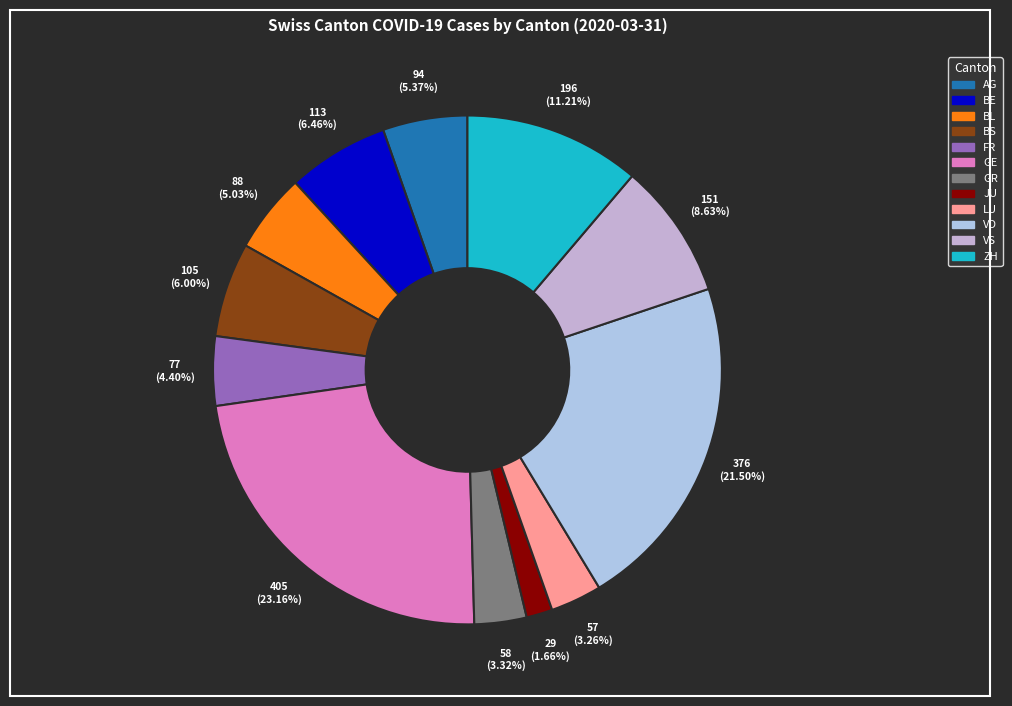

How many slices are in this pie chart?

12